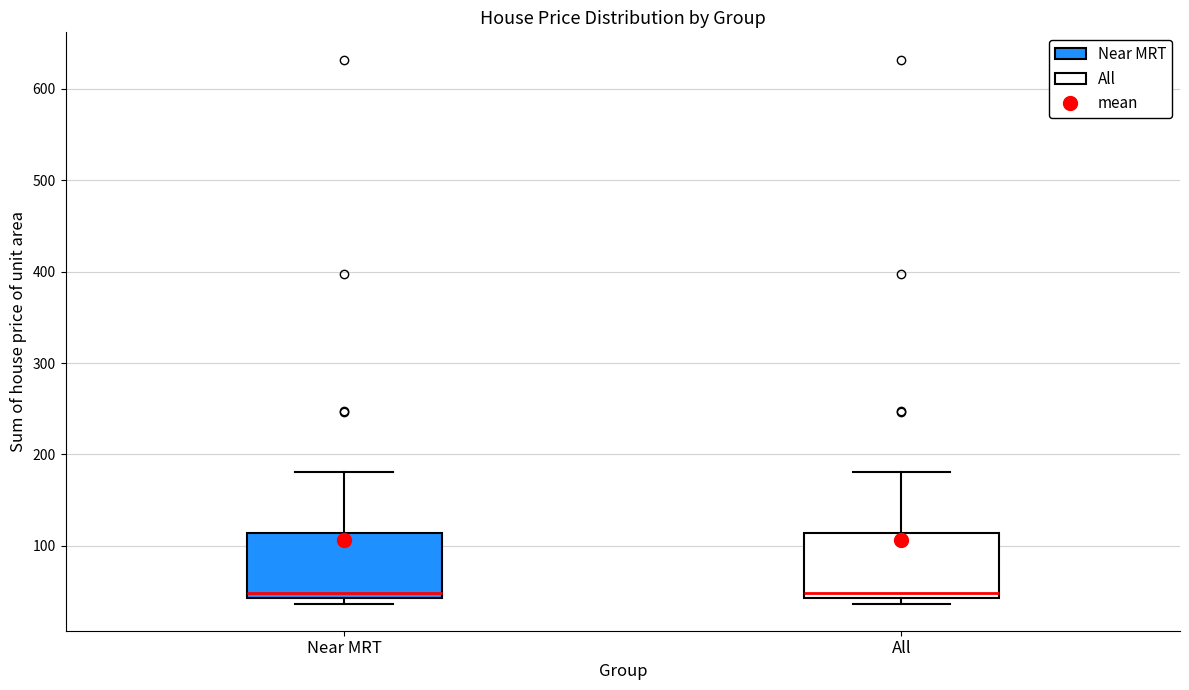

Reading left to right, transcribe this box plot: for each box, give where its median line is, the range the box spans, and where its two whiskers end, as read against the y-axis. The values are not printed on the chart, so give them approximately, as read against the axis.

Near MRT: median 50, box 40 to 110, whiskers 40 (just below the box's lower edge) to 180
All: median 50, box 40 to 110, whiskers 40 (just below the box's lower edge) to 180